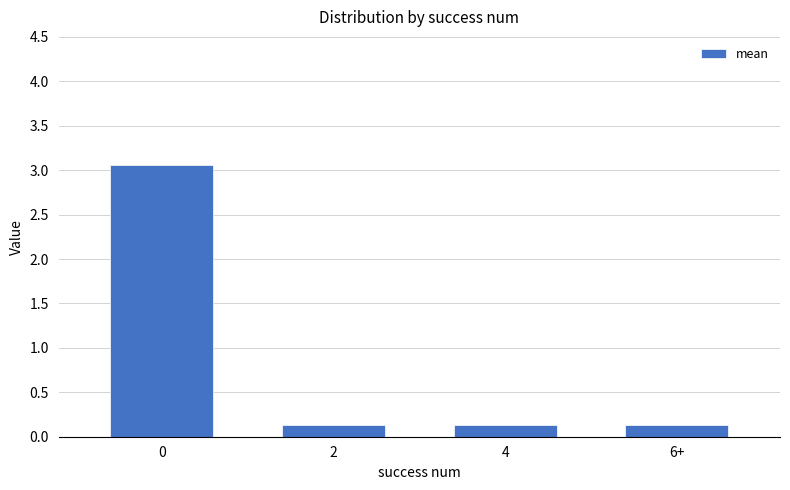

The value at 4 is 0.1. True or false?

True